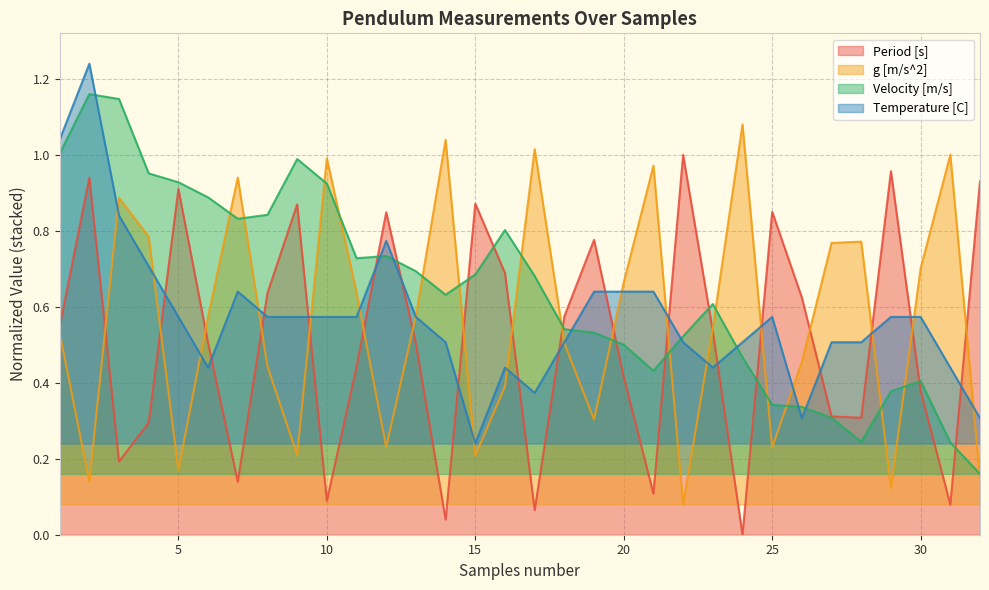

At which category does the chart reach its minimum across all series?

24